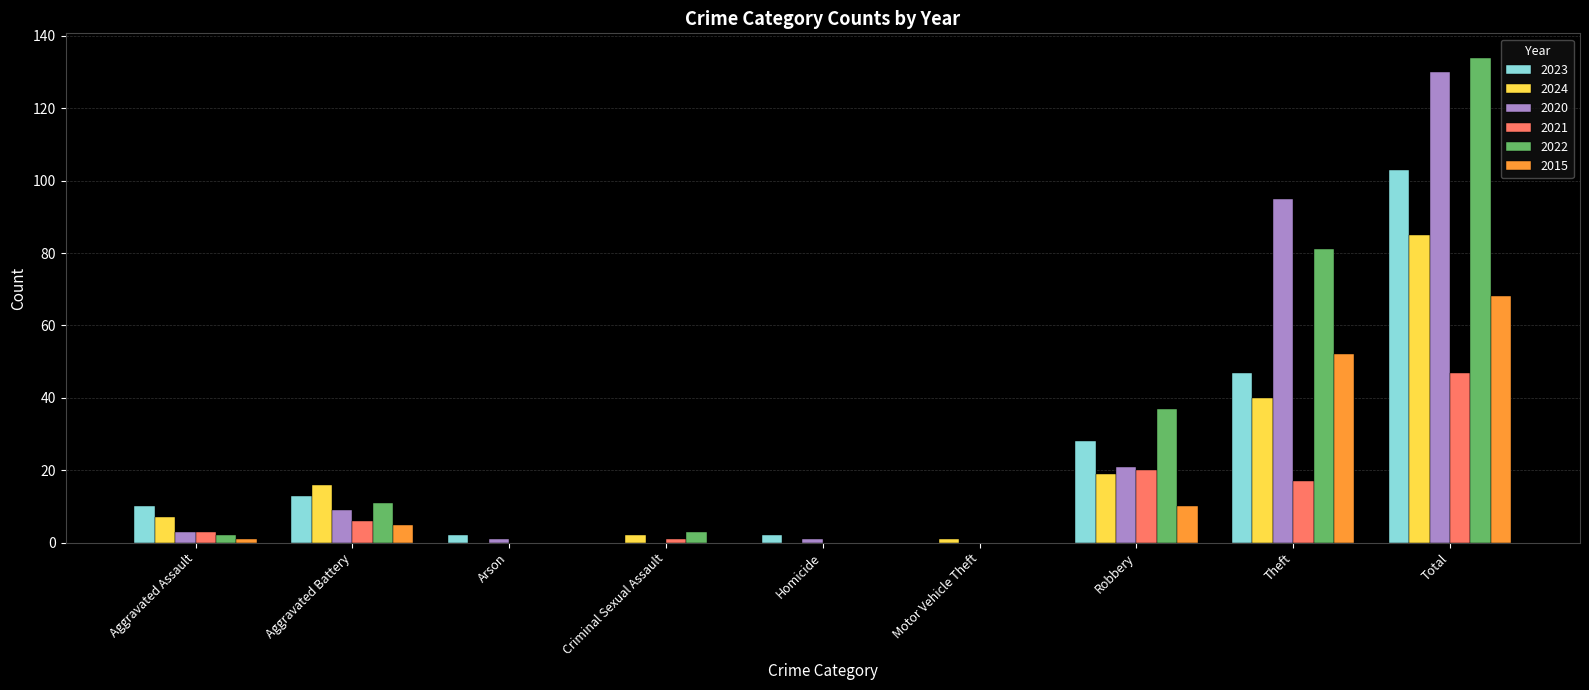

Which category has the highest value in the 2015 series?

Total